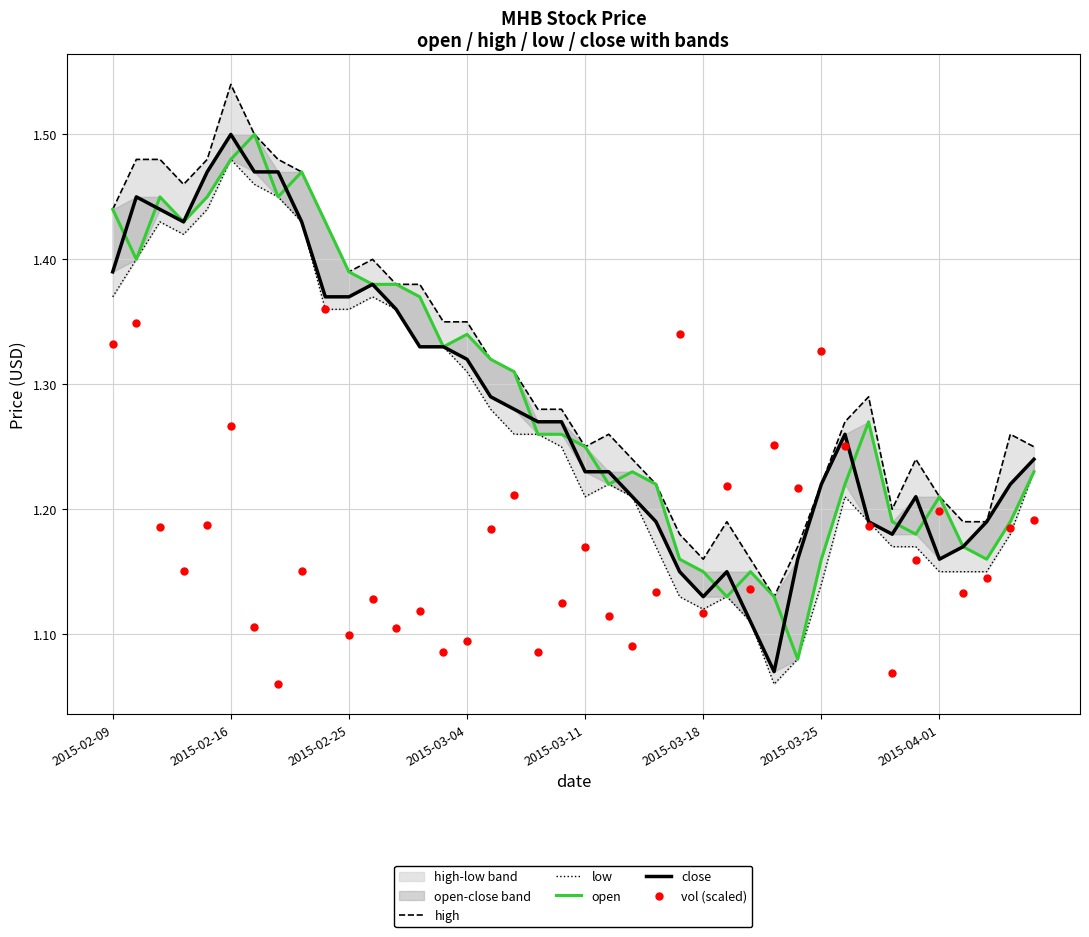

Which series has the largest Y range (max minus min)?

close